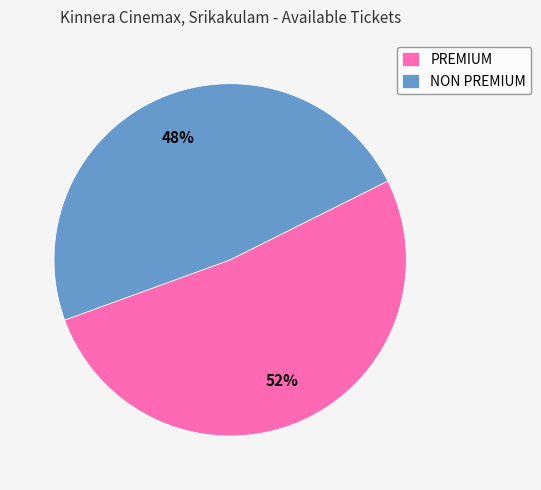

Is it true that PREMIUM is 52% of the pie?

True